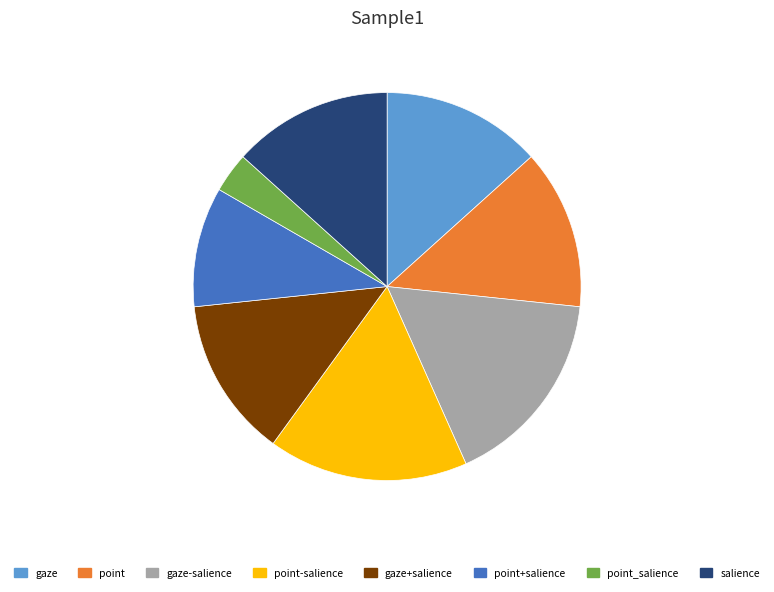

Is there any slice that represents more than half of the pie?

No